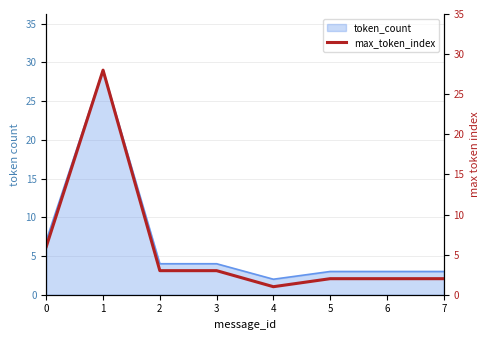

Between 2 and 3, which is larger?

2